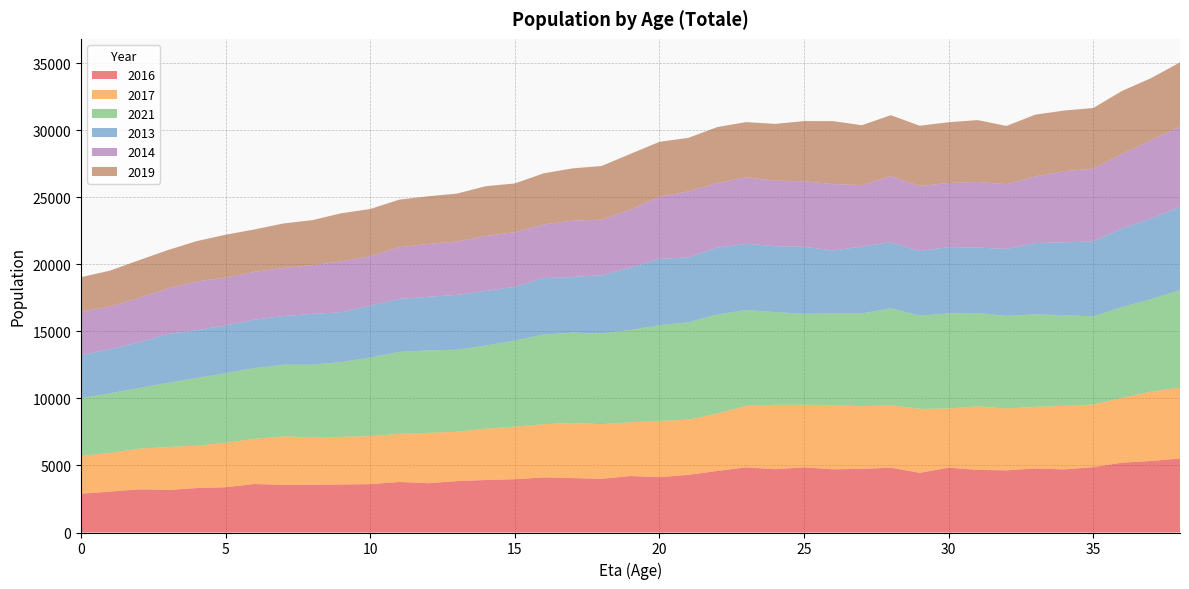

Reading left to right, extract all data points from this chart.

2016: 0=2891	1=3052	2=3218	3=3171	4=3316	5=3374	6=3617	7=3547	8=3554	9=3583	10=3605	11=3768	12=3676	13=3833	14=3917	15=3977	16=4107	17=4059	18=4005	19=4213	20=4124	21=4302	22=4591	23=4860	24=4720	25=4859	26=4716	27=4743	28=4834	29=4451	30=4835	31=4669	32=4637	33=4778	34=4708	35=4872	36=5212	37=5332	38=5522
2017: 0=2818	1=2882	2=3035	3=3202	4=3161	5=3321	6=3372	7=3619	8=3541	9=3551	10=3575	11=3584	12=3754	13=3678	14=3831	15=3913	16=3968	17=4108	18=4076	19=4003	20=4197	21=4111	22=4278	23=4587	24=4806	25=4669	26=4790	27=4669	28=4660	29=4764	30=4413	31=4742	32=4610	33=4593	34=4737	35=4669	36=4829	37=5170	38=5280
2021: 0=4320	1=4440	2=4520	3=4785	4=5039	5=5184	6=5267	7=5345	8=5416	9=5579	10=5864	11=6113	12=6154	13=6114	14=6194	15=6420	16=6682	17=6741	18=6760	19=6889	20=7139	21=7262	22=7384	23=7147	24=6912	25=6775	26=6838	27=6925	28=7221	29=6959	30=7089	31=6956	32=6909	33=6890	34=6765	35=6574	36=6774	37=6901	38=7260
2013: 0=3198	1=3300	2=3412	3=3639	4=3573	5=3564	6=3615	7=3628	8=3793	9=3712	10=3869	11=3953	12=3991	13=4093	14=4074	15=4013	16=4213	17=4144	18=4339	19=4648	20=4941	21=4839	22=4992	23=4933	24=4911	25=5007	26=4683	27=4986	28=4933	29=4815	30=4949	31=4877	32=4995	33=5322	34=5430	35=5593	36=5863	37=6013	38=6206
2014: 0=3240	1=3176	2=3314	3=3399	4=3636	5=3567	6=3567	7=3594	8=3632	9=3791	10=3693	11=3861	12=3943	13=3985	14=4101	15=4071	16=4000	17=4209	18=4145	19=4323	20=4636	21=4918	22=4815	23=4962	24=4890	25=4883	26=4954	27=4581	28=4928	29=4848	30=4775	31=4898	32=4823	33=4973	34=5304	35=5421	36=5553	37=5840	38=5991
2019: 0=2570	1=2677	2=2802	3=2863	4=3005	5=3195	6=3163	7=3313	8=3359	9=3589	10=3518	11=3541	12=3553	13=3571	14=3708	15=3635	16=3816	17=3893	18=4007	19=4160	20=4095	21=3997	22=4173	23=4115	24=4231	25=4488	26=4696	27=4467	28=4543	29=4496	30=4534	31=4612	32=4345	33=4606	34=4523	35=4526	36=4701	37=4627	38=4800